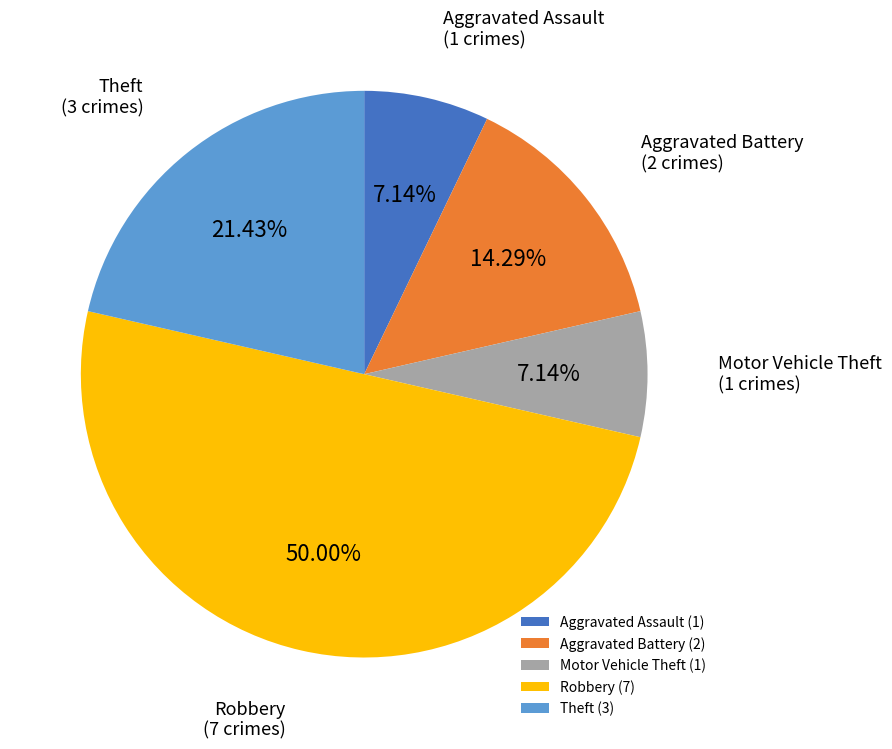

What percentage is the Aggravated Assault slice, to the nearest percent?

7%